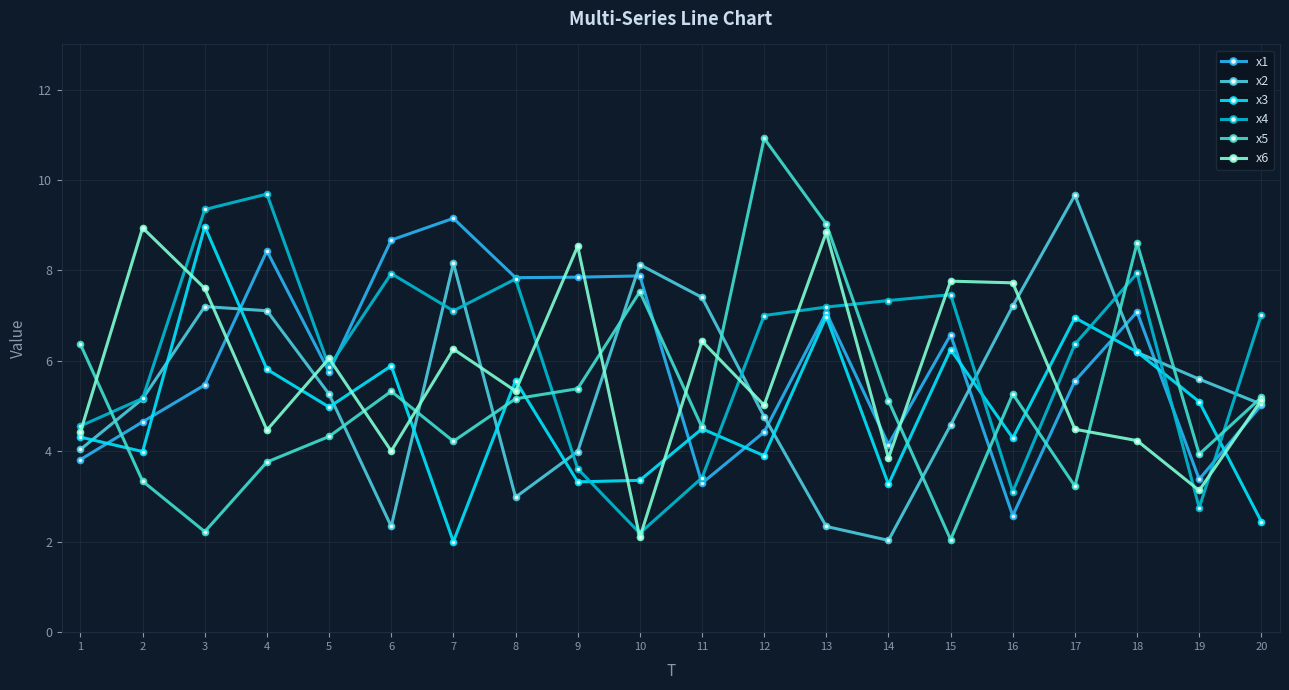

Between 5 and 19, which series saw the biggest shift?

x4